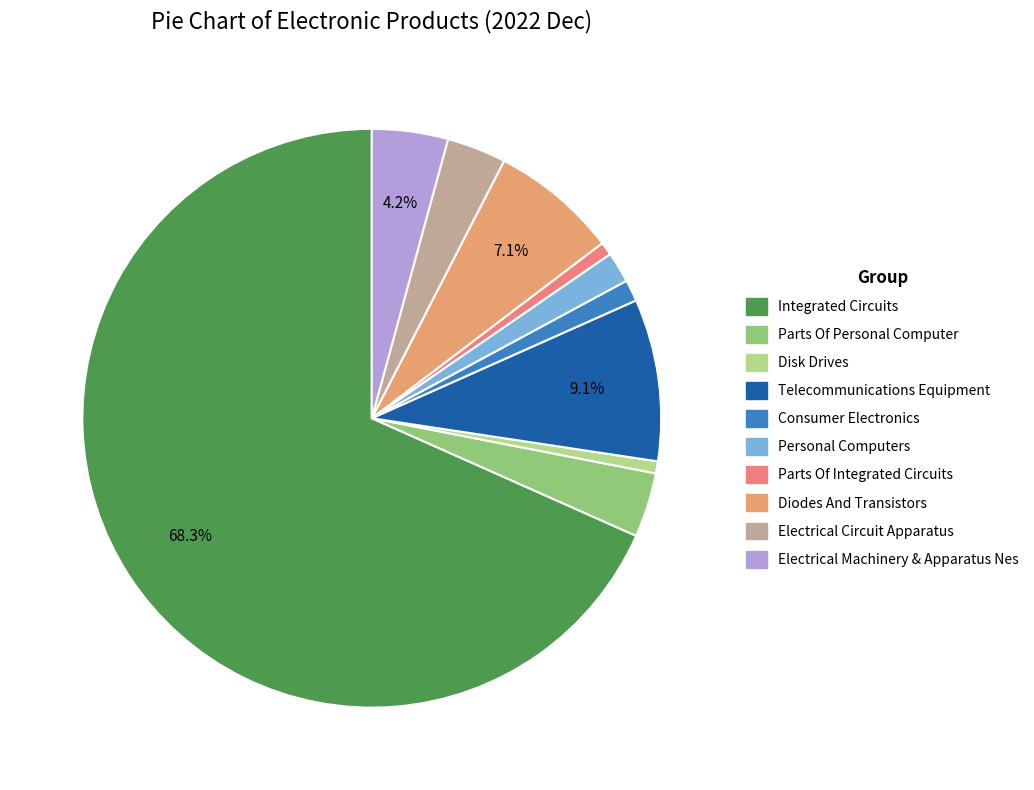

Rank the categories by value from lowest to highest.

Disk Drives, Parts Of Integrated Circuits, Consumer Electronics, Personal Computers, Electrical Circuit Apparatus, Parts Of Personal Computer, Electrical Machinery & Apparatus Nes, Diodes And Transistors, Telecommunications Equipment, Integrated Circuits